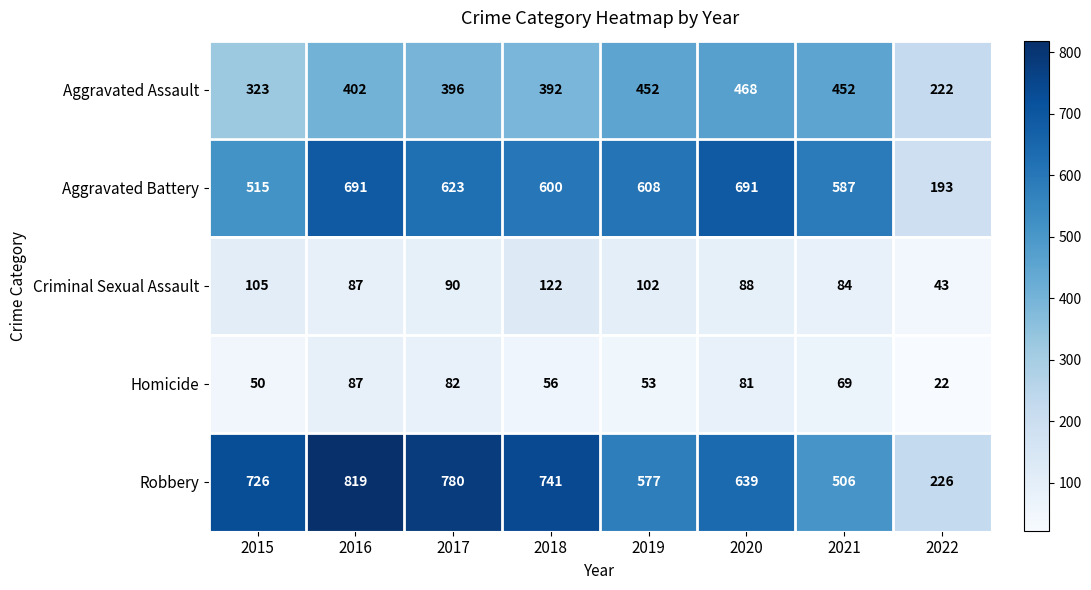

Where does the Homicide series first go above 69?

2016